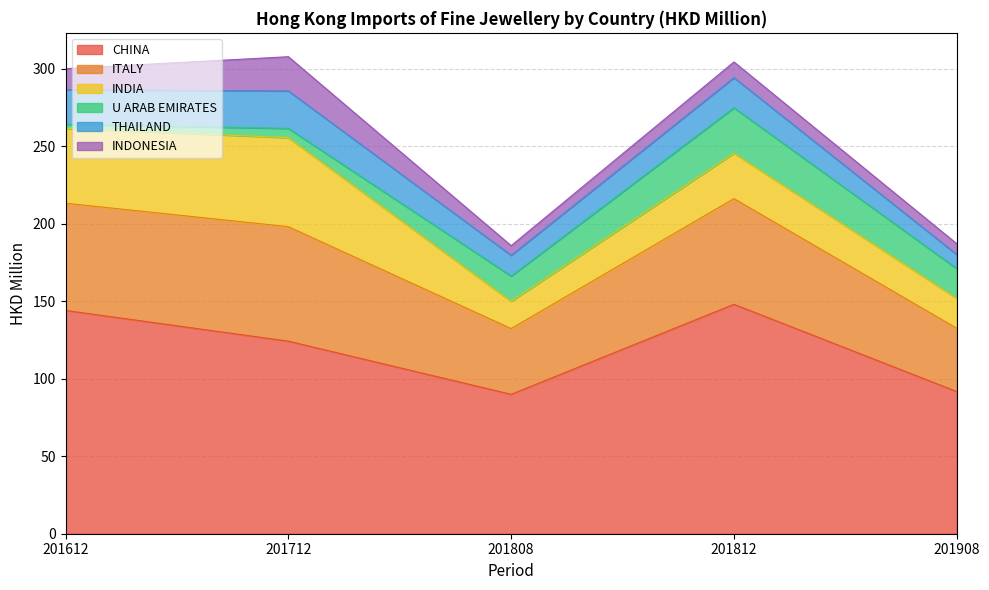

Which series ends up on top after the final intersection of U ARAB EMIRATES and INDONESIA?

U ARAB EMIRATES